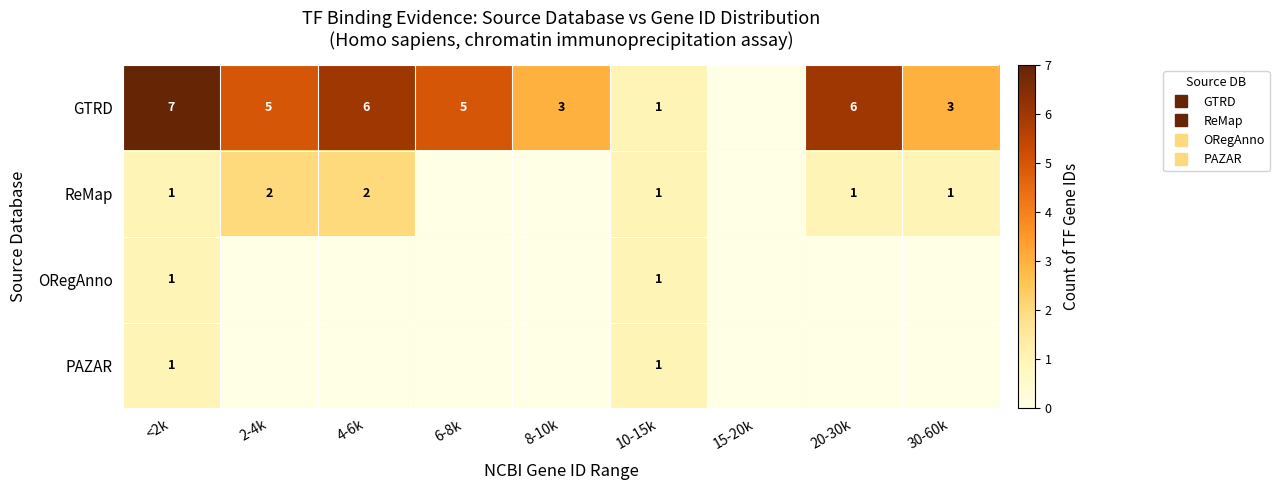

List the series in order of their peak value, highest first.

GTRD, ReMap, ORegAnno, PAZAR